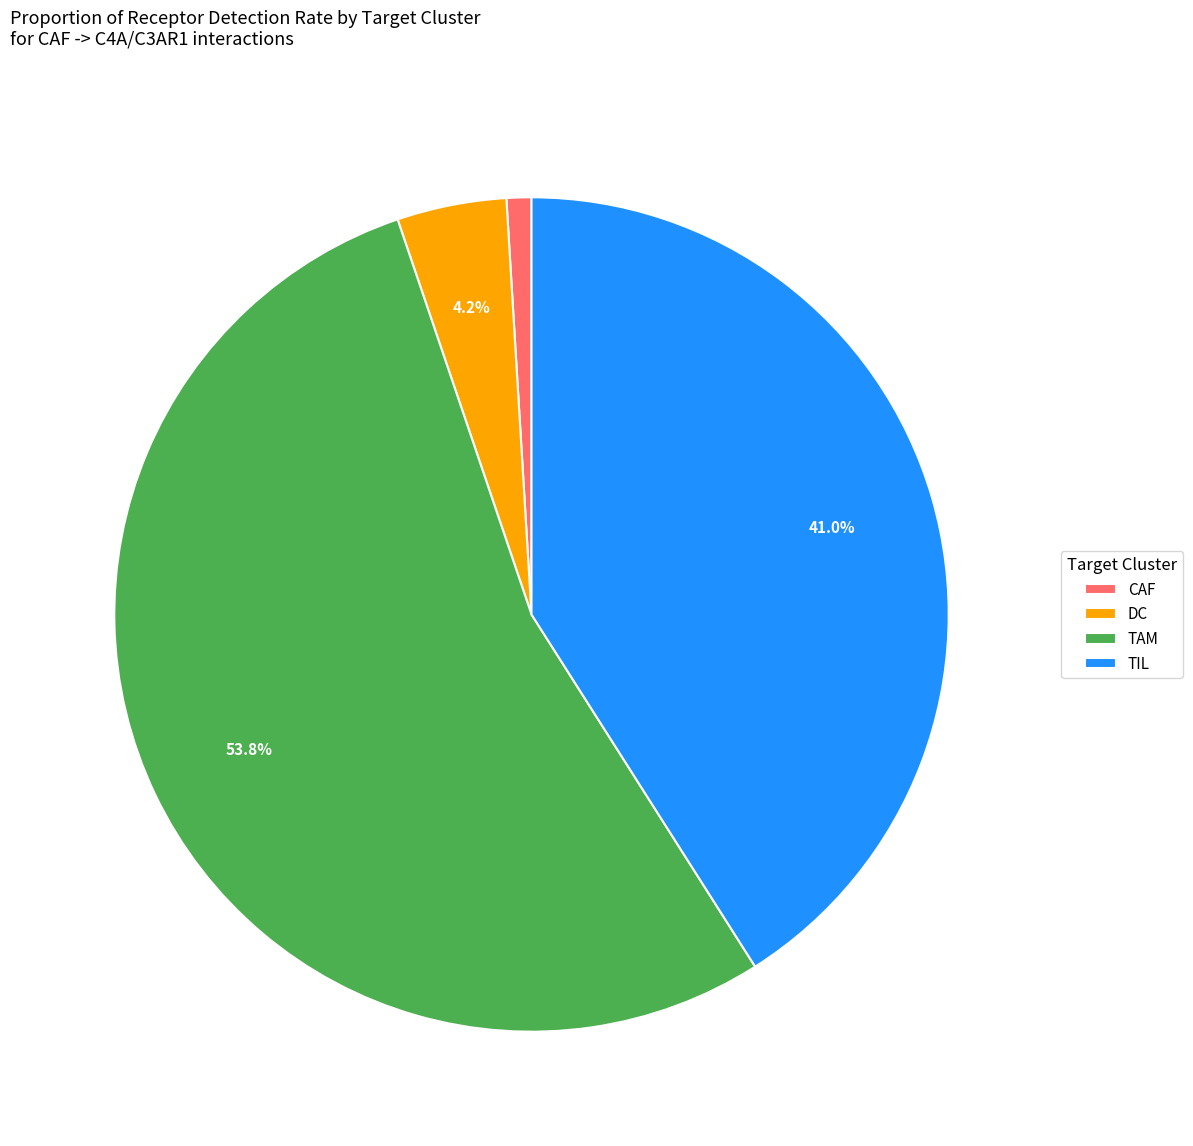

Combined, what portion of the pie is TAM and TIL?

94.8%